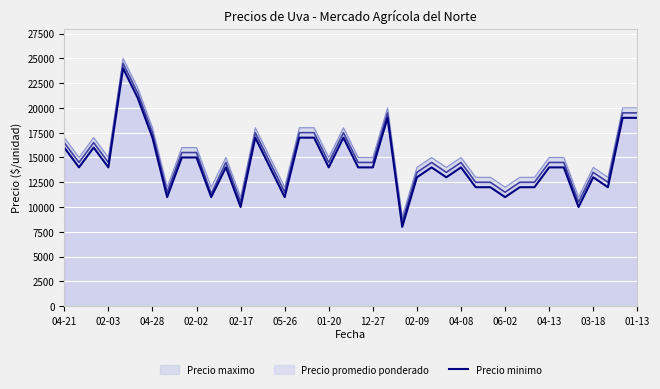

True or false: Precio maximo and Precio minimo intersect in this chart.

False